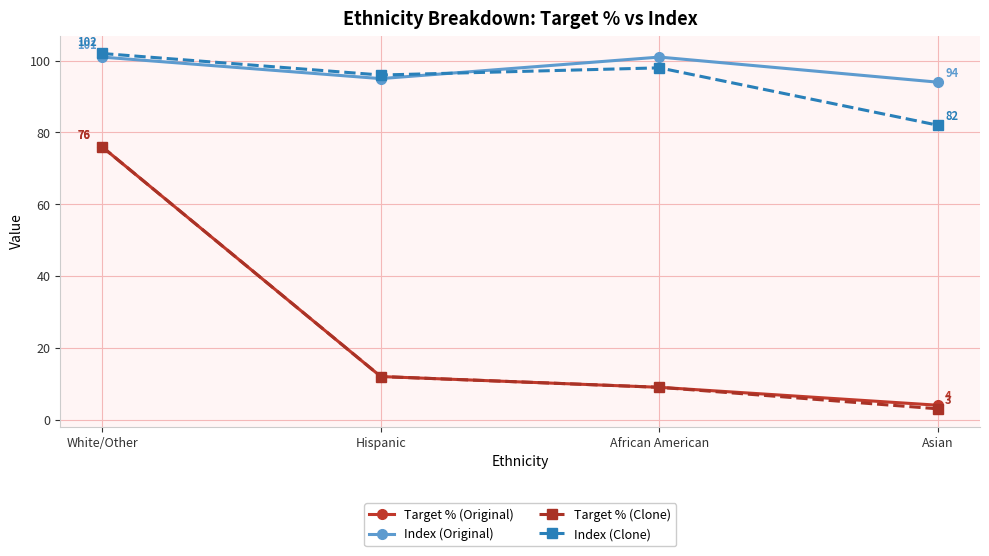

What is the difference between the maximum and minimum values in the Target % (Clone) series?

73